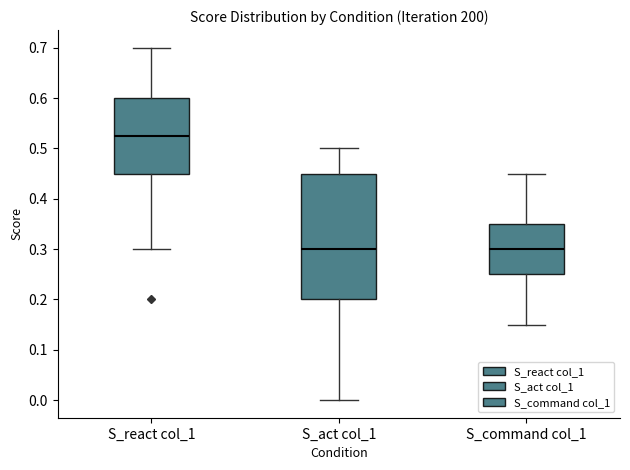

Where does the lower whisker of the box for S_react col_1 end on the y-axis? The values are not printed on the chart, so give them approximately, as read against the axis.

0.30